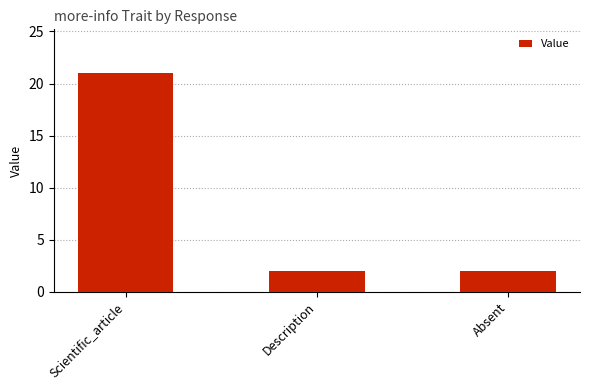

Reading left to right, list all the values displayed in this chart.

21	2	2